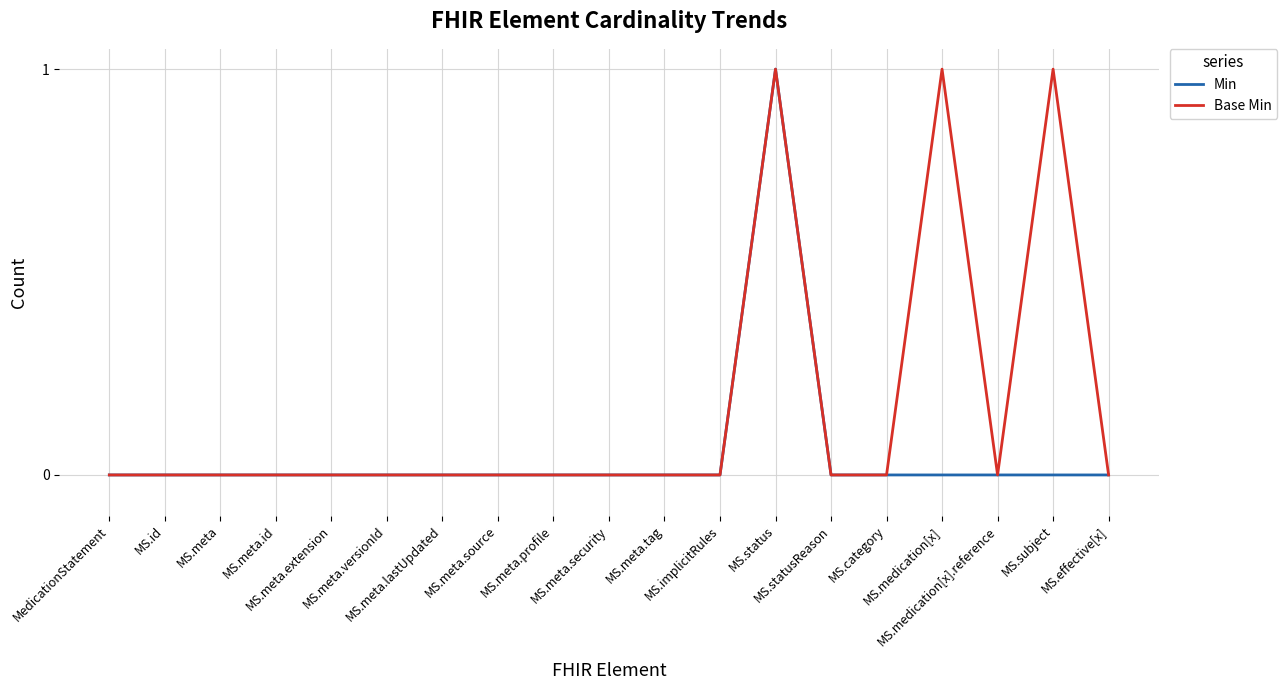

In Base Min, how many points are higher than both neighbors (excluding endpoints)?

3